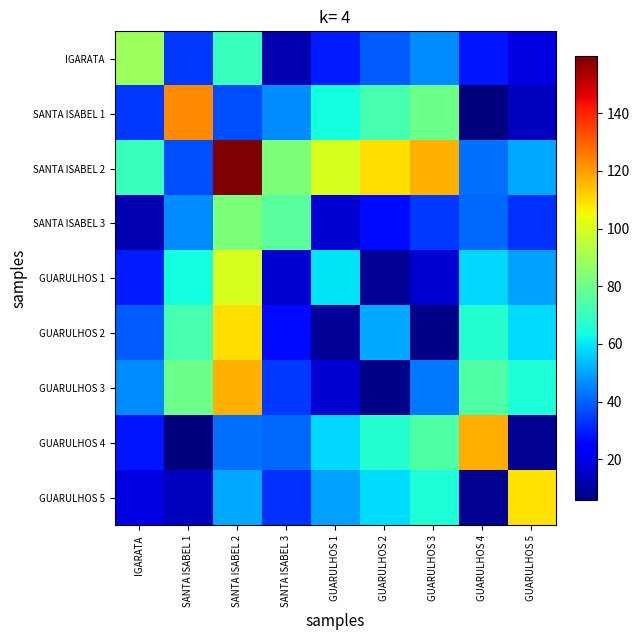

Which series has the largest total across all categories?

SANTA ISABEL 2